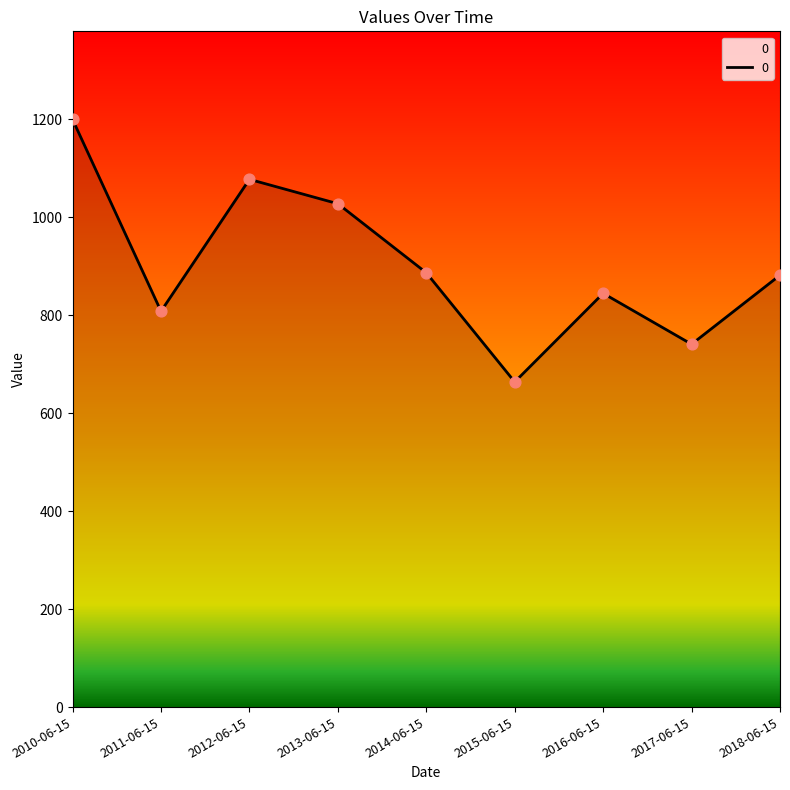

Approximately how many times larger is the value at 2014-06-15 compared to 2018-06-15?

1.0